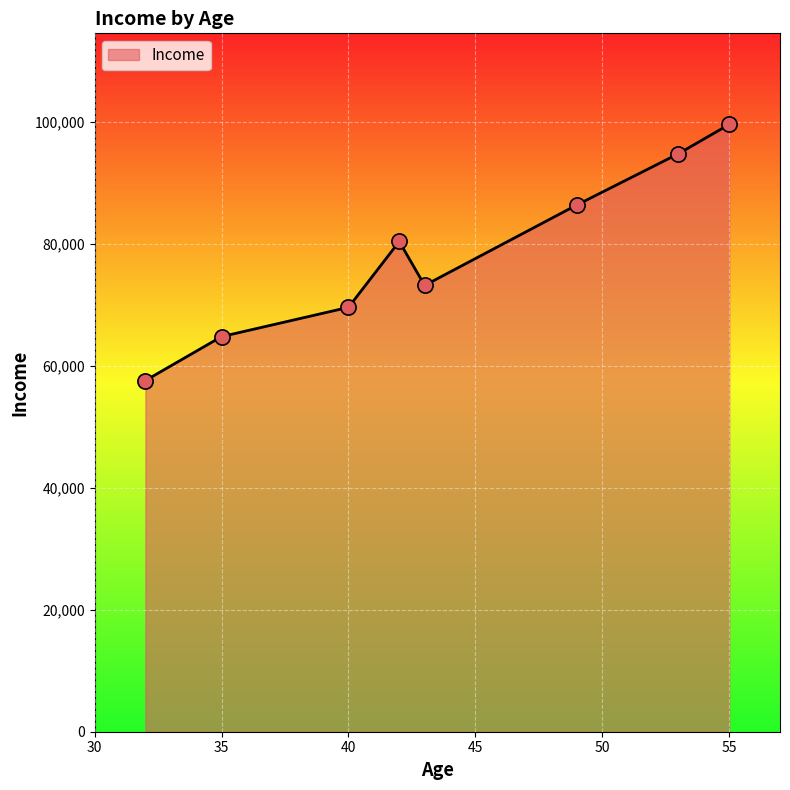

How many interior local peaks (higher than both neighbors) does the data have?

1